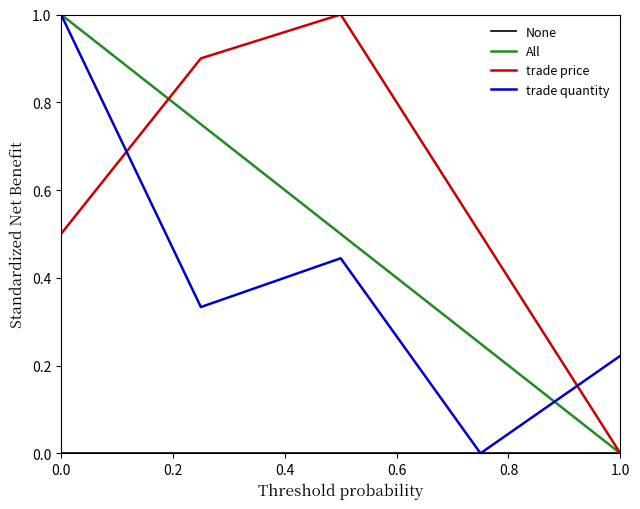

True or false: trade price has a value of 0.0 at 1.0.

True